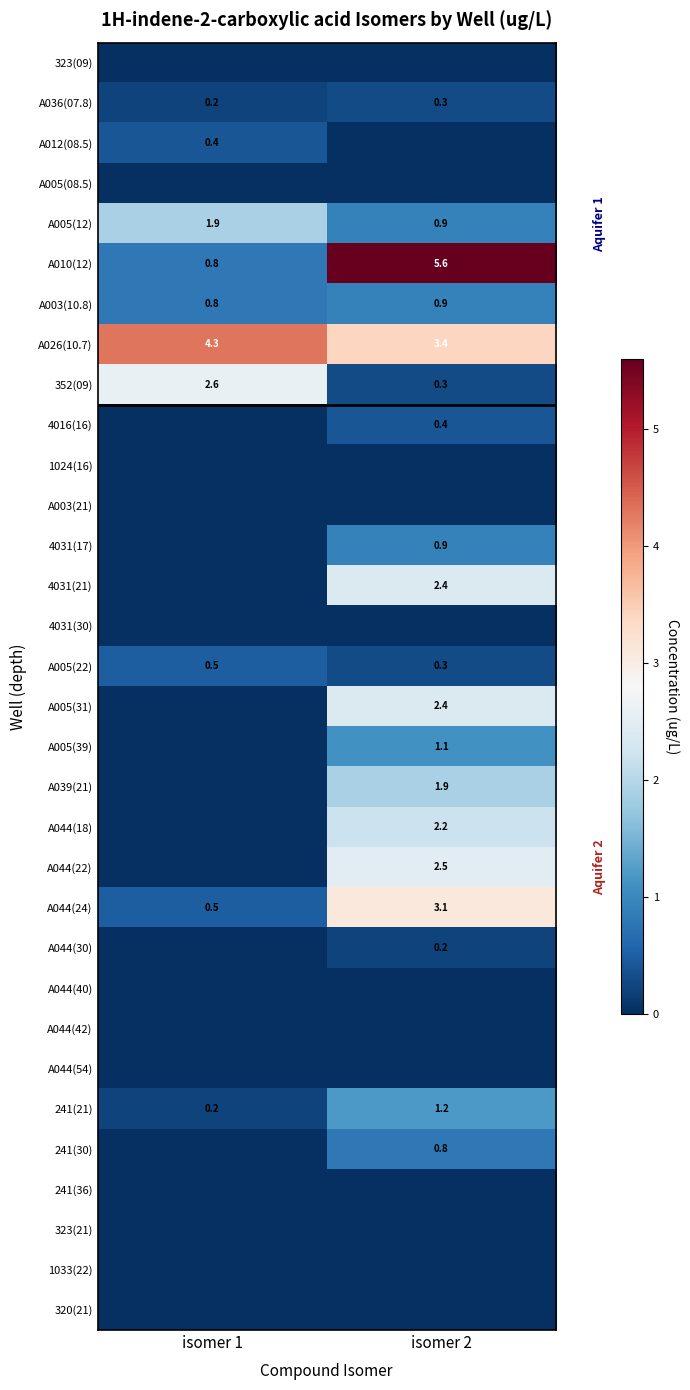

How many data points does each series have?

2